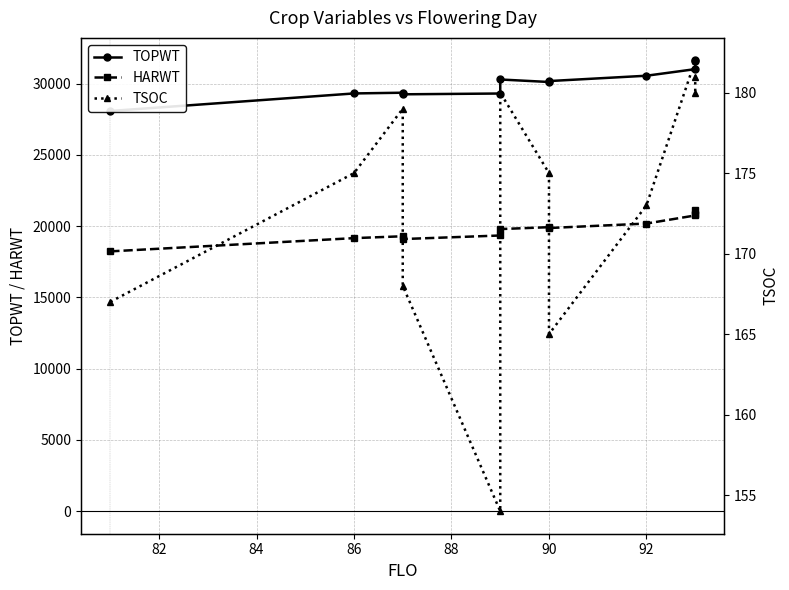

True or false: TOPWT has more than 2 points higher than both neighbors.

False